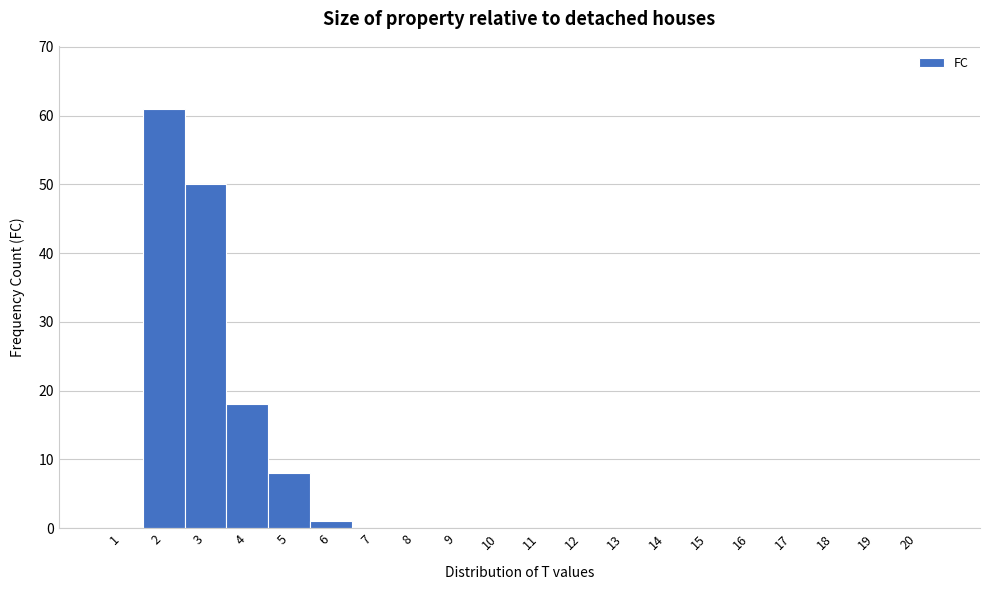

Reading left to right, list every bar in this chart as the range it spans on the x-axis followed by its height. The values are not printed on the chart, so give them approximately, as read against the axis.

0.5 to 1.5: 0
1.5 to 2.5: 61
2.5 to 3.5: 50
3.5 to 4.5: 18
4.5 to 5.5: 8
5.5 to 6.5: 1
6.5 to 7.5: 0
7.5 to 8.5: 0
8.5 to 9.5: 0
9.5 to 10.5: 0
10.5 to 11.5: 0
11.5 to 12.5: 0
12.5 to 13.5: 0
13.5 to 14.5: 0
14.5 to 15.5: 0
15.5 to 16.5: 0
16.5 to 17.5: 0
17.5 to 18.5: 0
18.5 to 19.5: 0
19.5 to 20.5: 0